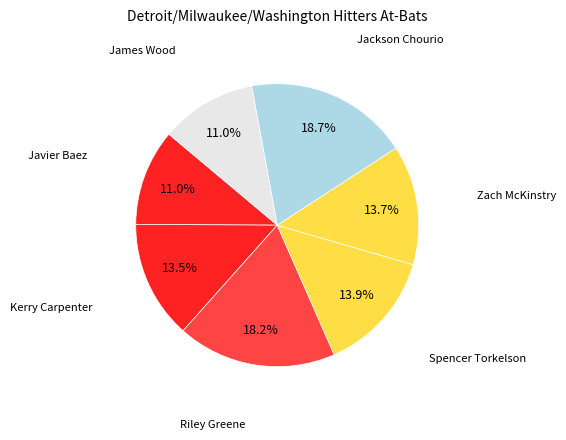

What is the ratio of the value at James Wood to the value at Spencer Torkelson?

0.8